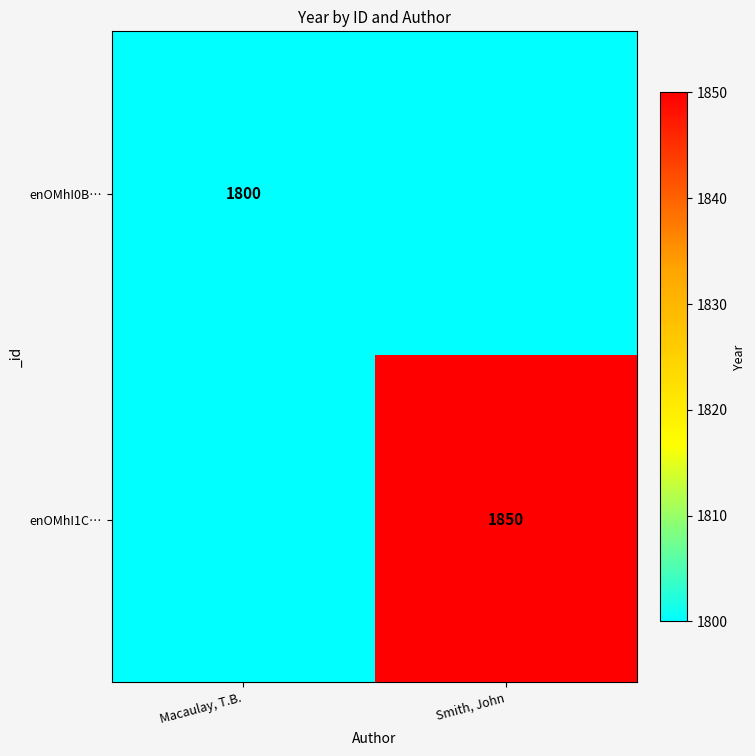

What is the average value of the enOMhI1C… series?

1825